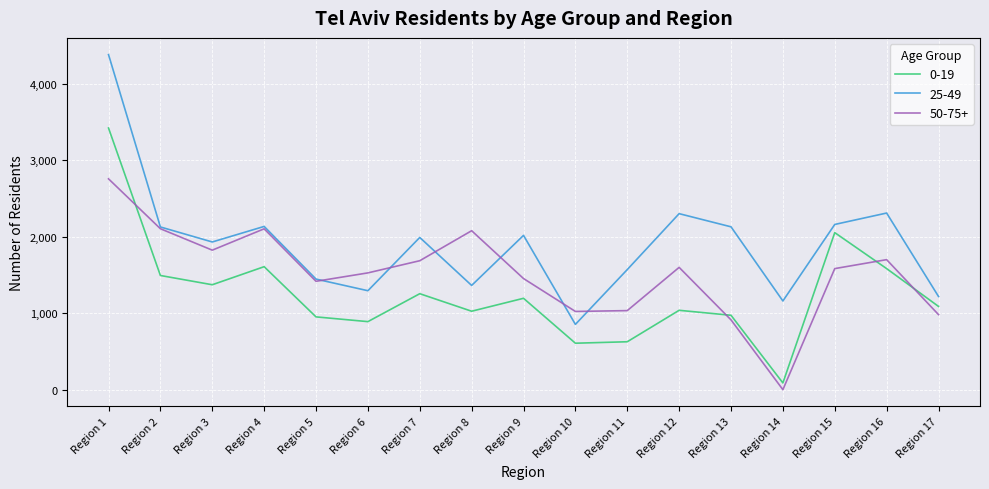

List the series in order of their overall mean, highest first.

25-49, 50-75+, 0-19